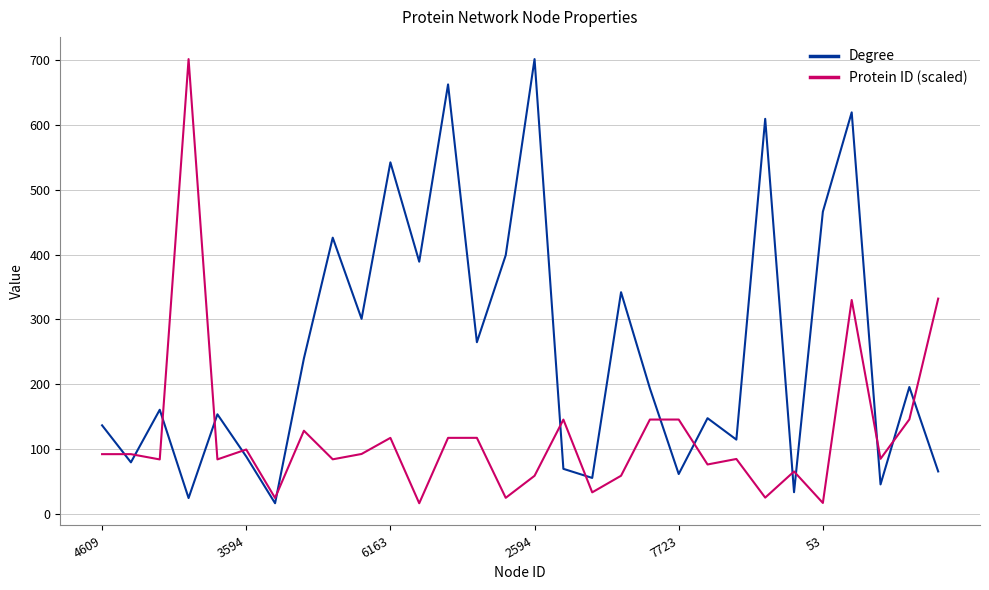

What is the difference between the maximum and minimum values in the Protein ID (scaled) series?

684.0